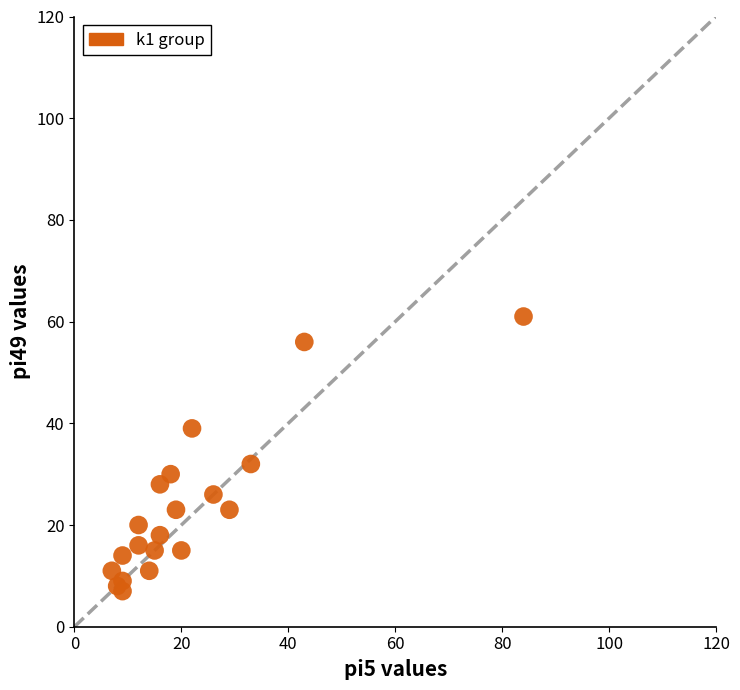

What Y value in the scatter plot is closest to 34?

32